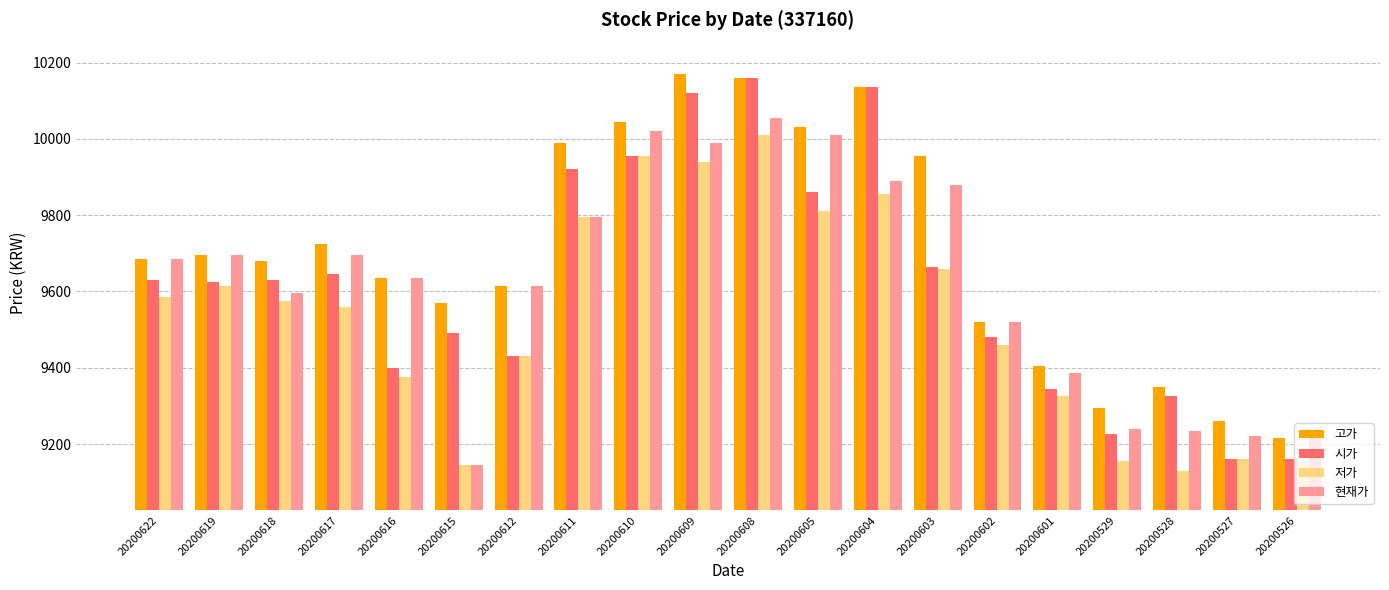

True or false: 시가 has a value of 4000 at 20200611.

False